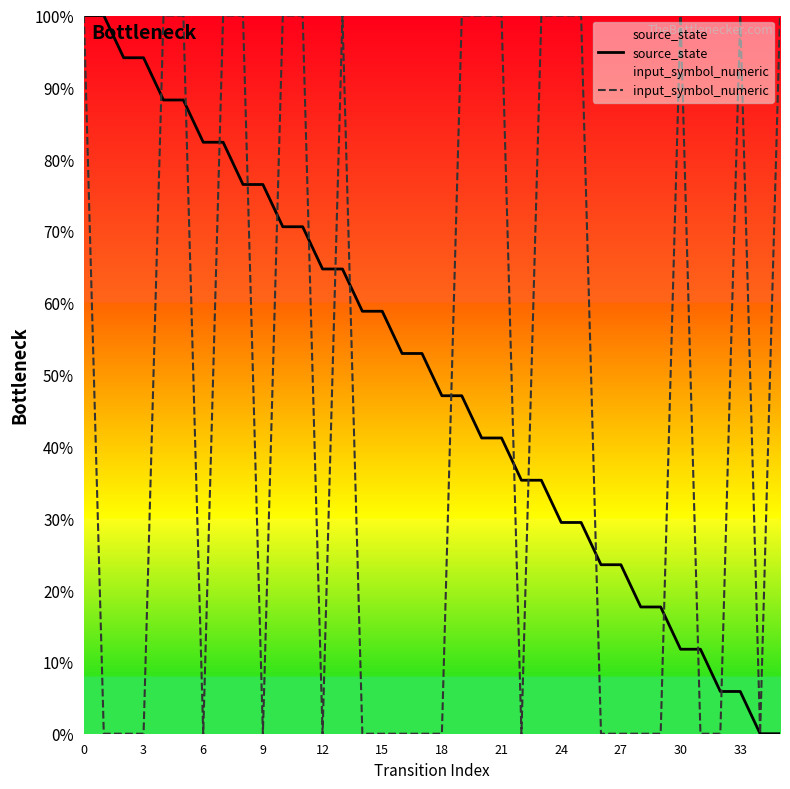

What is the highest value of the source_state series?

100.0